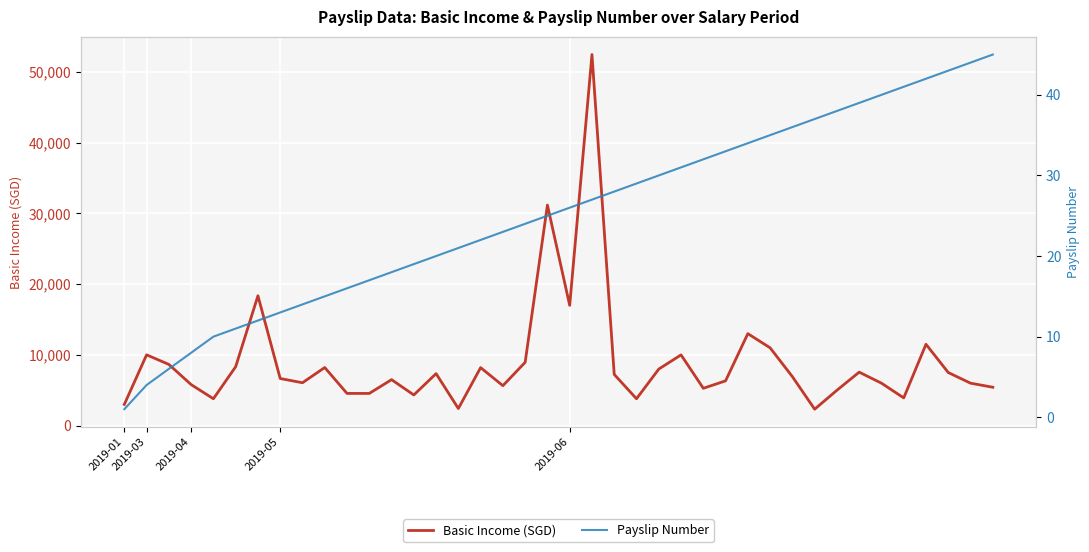

What are all the series names shown in the legend?

Basic Income (SGD), Payslip Number